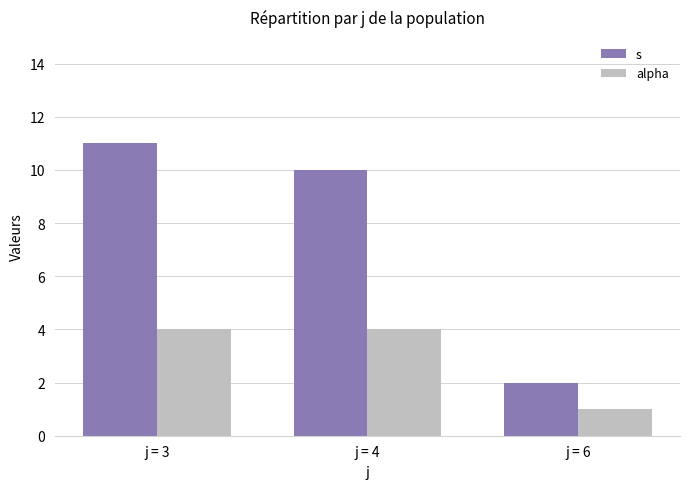

What is the difference between the maximum and minimum values in the alpha series?

3